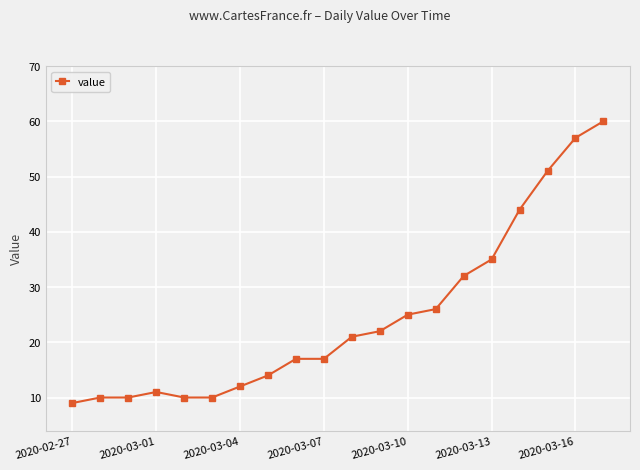

What is the greatest value displayed?

60